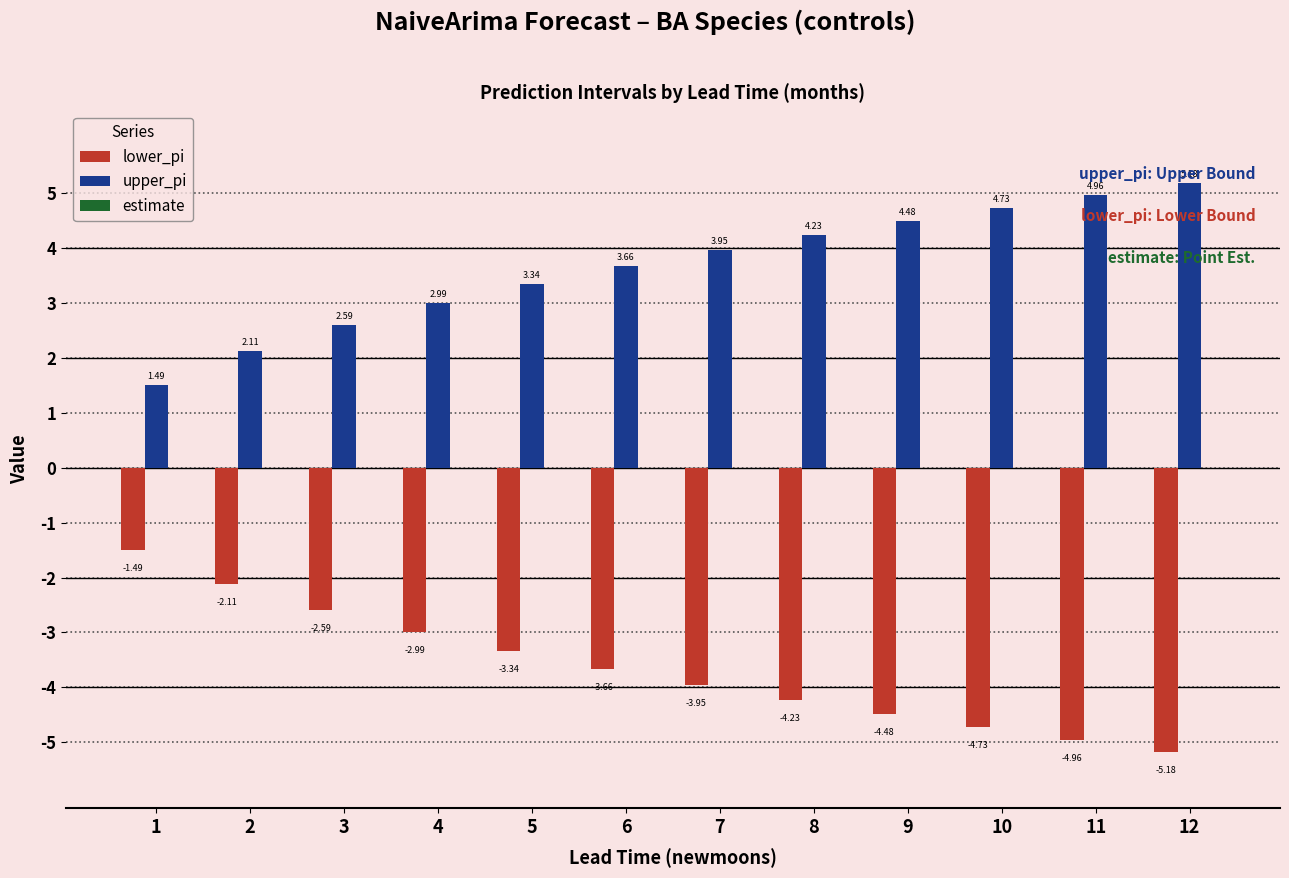

What is the minimum value shown in the chart?

-5.2